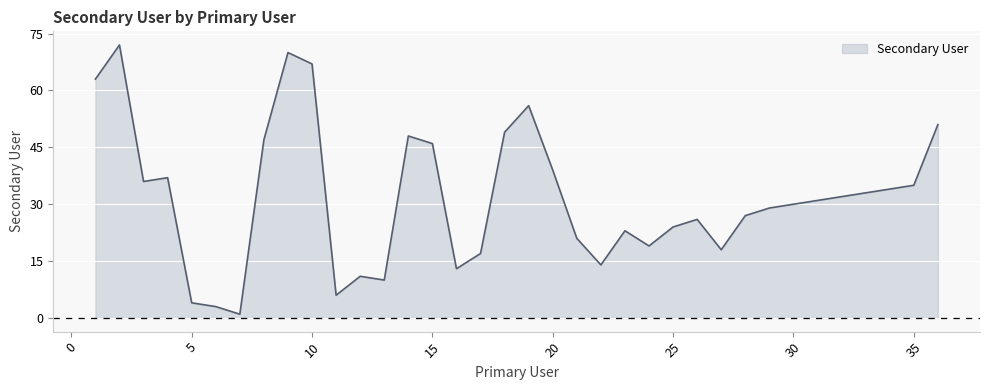

How many lines are shown in the chart?

1